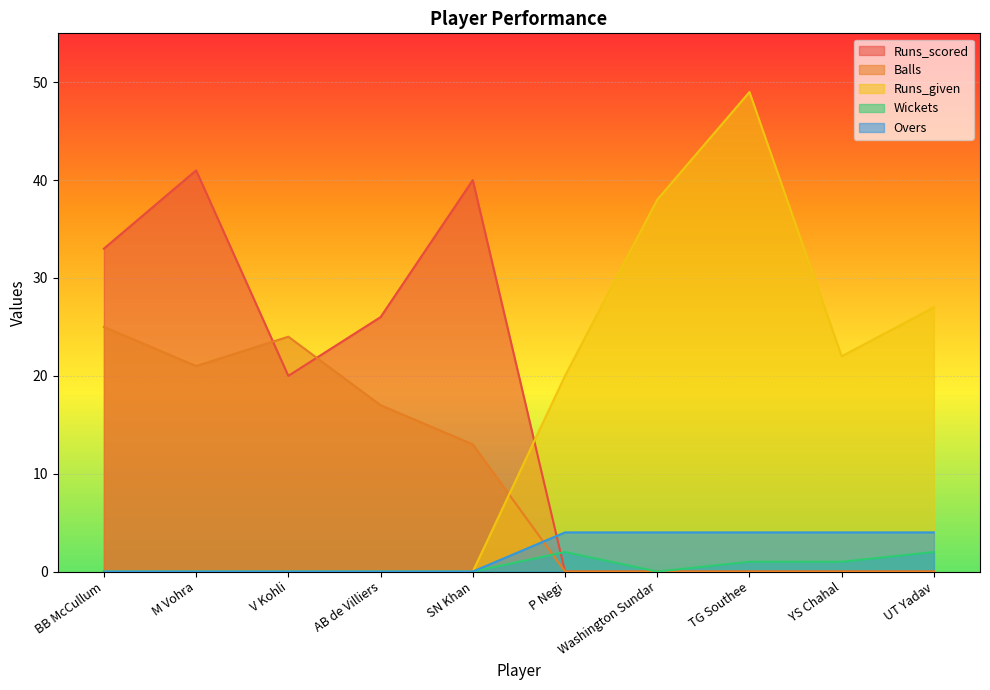

At which category is the sum across all series the highest?

M Vohra